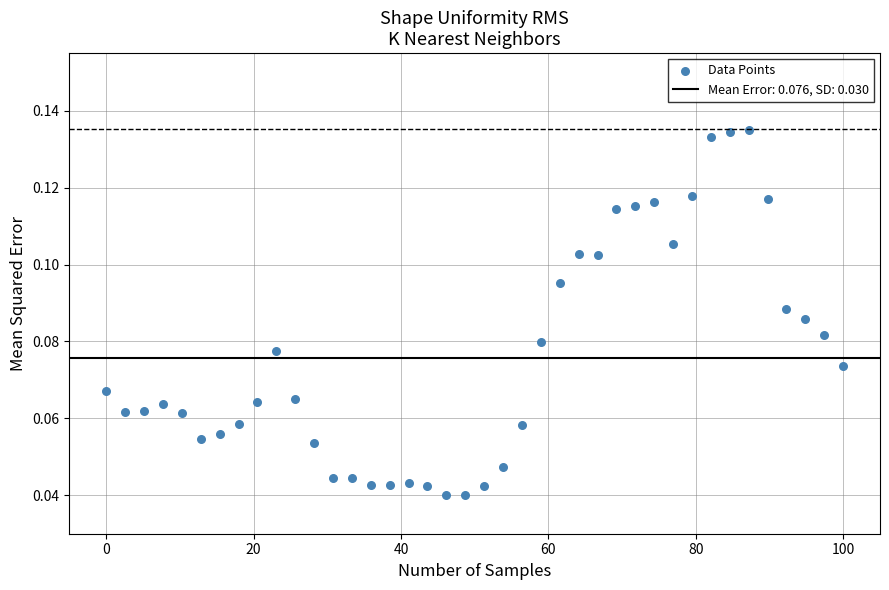

What is the range of X values (max minus min)?

100.0